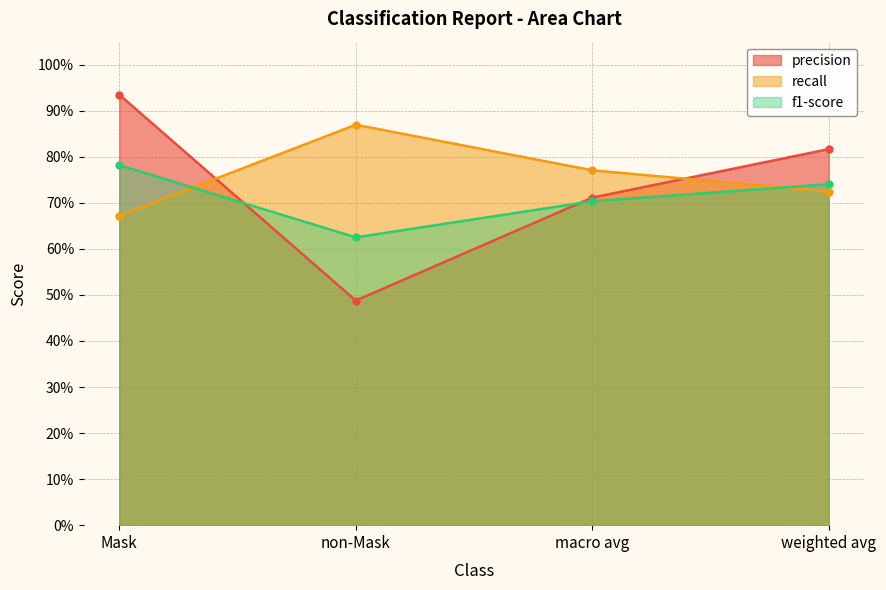

What is the total value across all series at weighted avg?

2.3